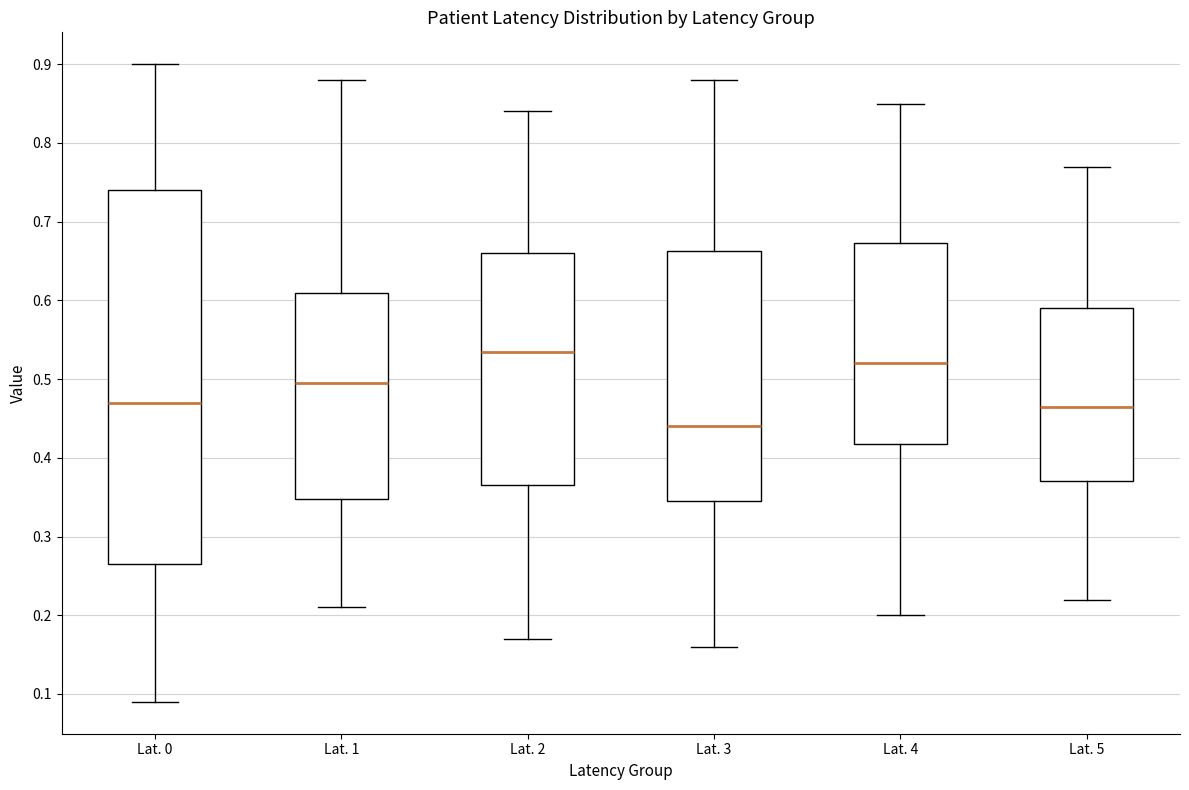

Which box's median line is the lowest?

Lat. 3